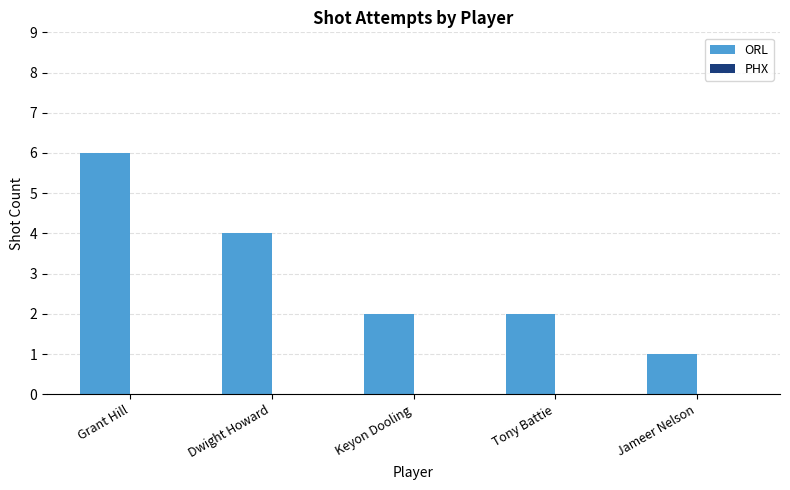

What is the difference between the second highest and minimum values?

3